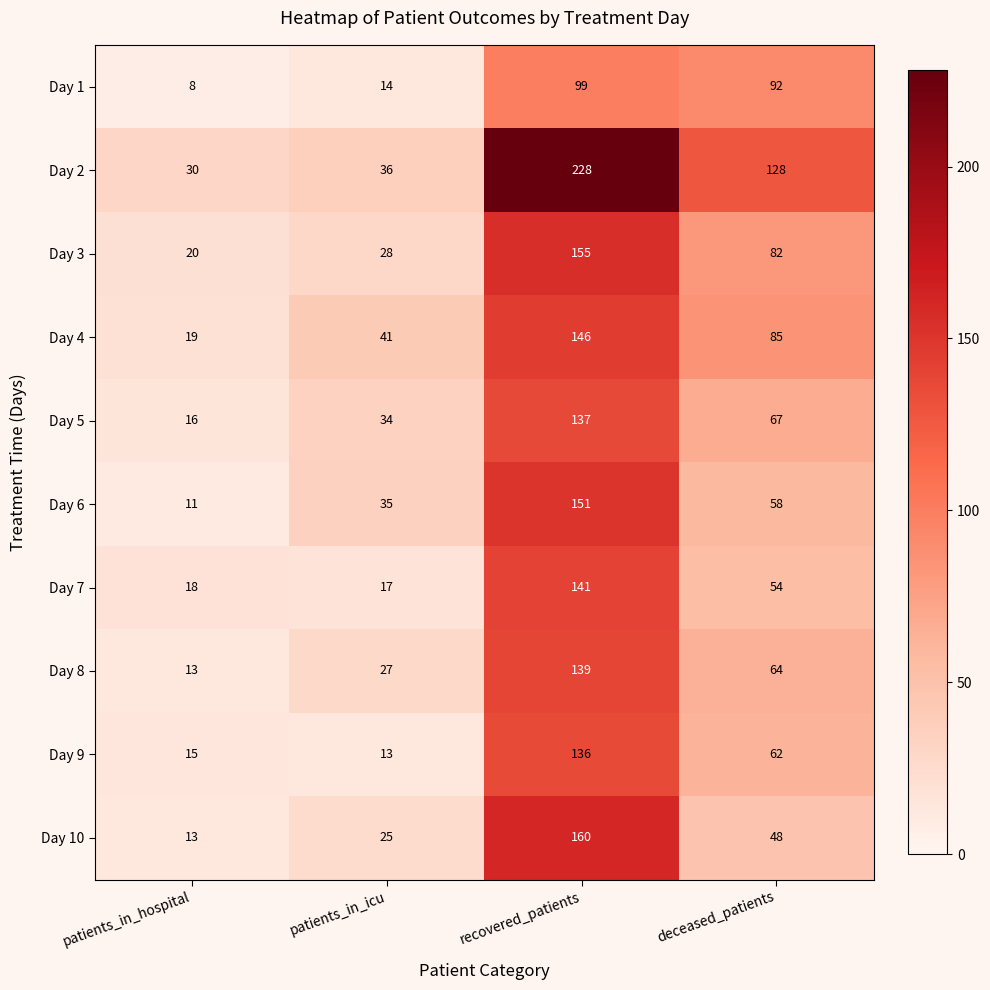

What is the maximum value shown in the chart?

228